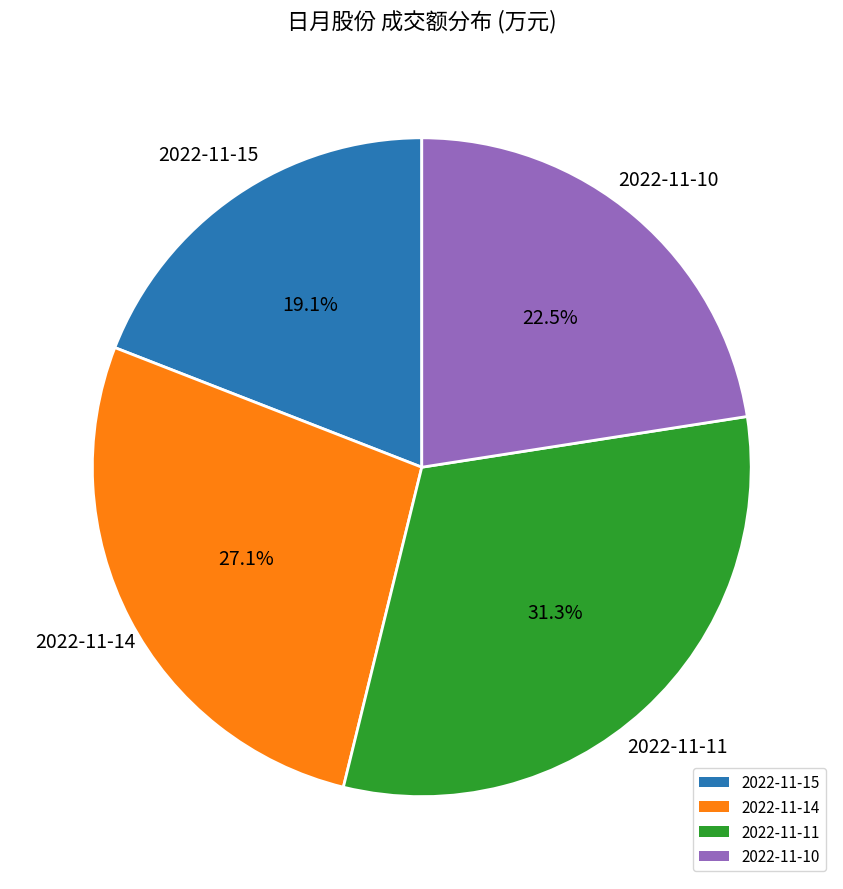

Is there any slice that represents more than half of the pie?

No